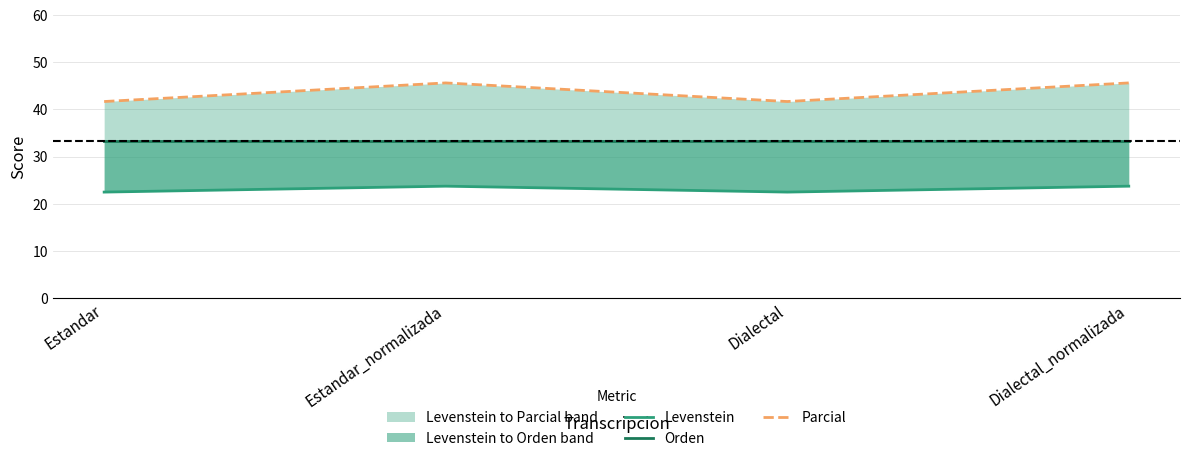

Reading left to right, list all the values displayed in this chart.

Levenstein: 22.4	23.7	22.4	23.7
Orden: 33.3	33.3	33.3	33.3
Parcial: 41.7	45.6	41.7	45.6